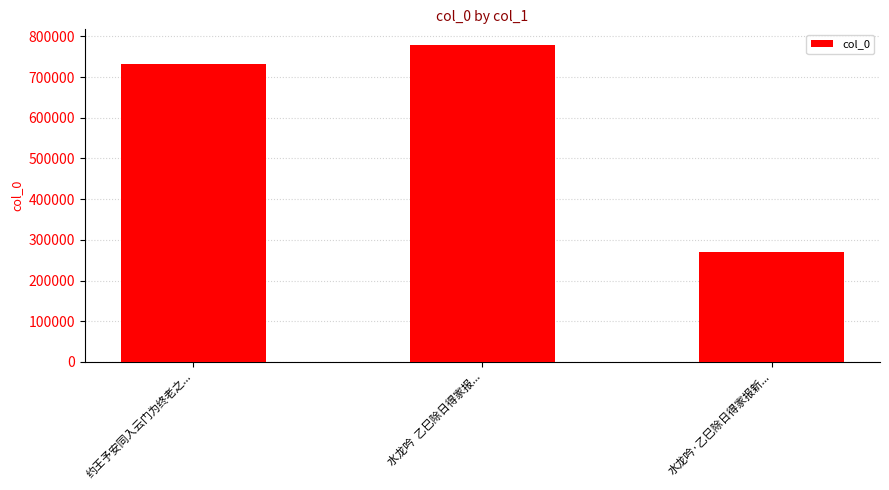

Rank the categories by value from lowest to highest.

水龙吟·乙巳除日得家报新..., 约王予安同入云门为终老之..., 水龙吟  乙巳除日得家报...